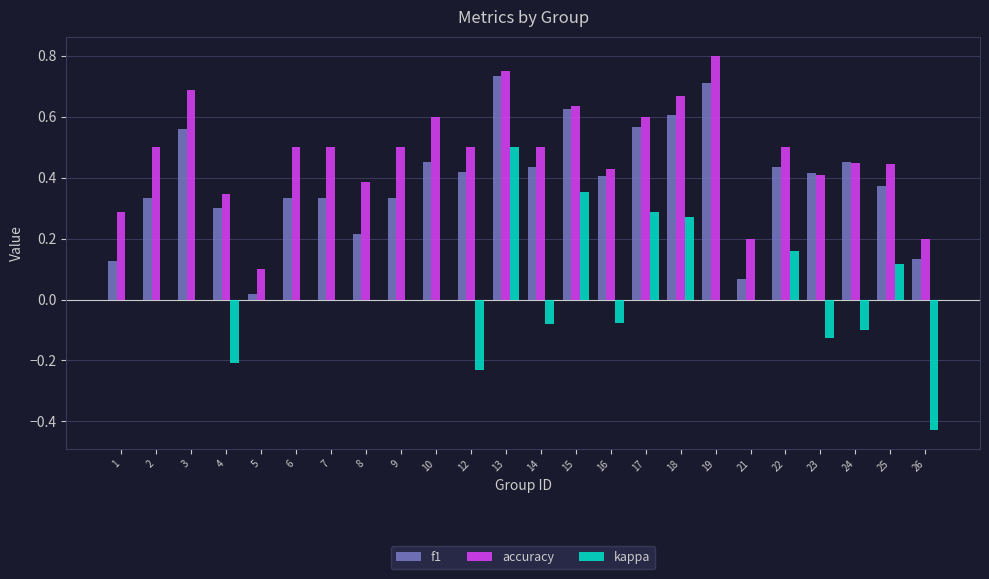

Which label corresponds to the largest value in the chart?

19